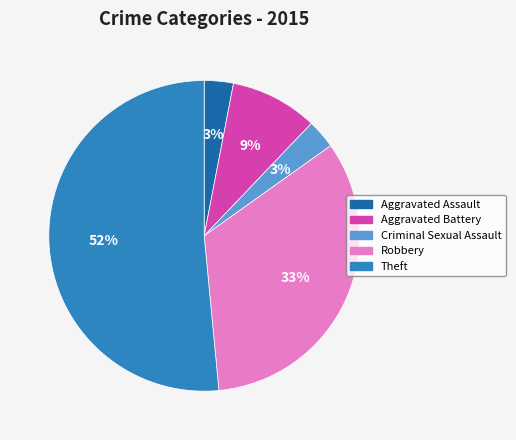

Does Aggravated Battery account for over 50% of the chart?

No